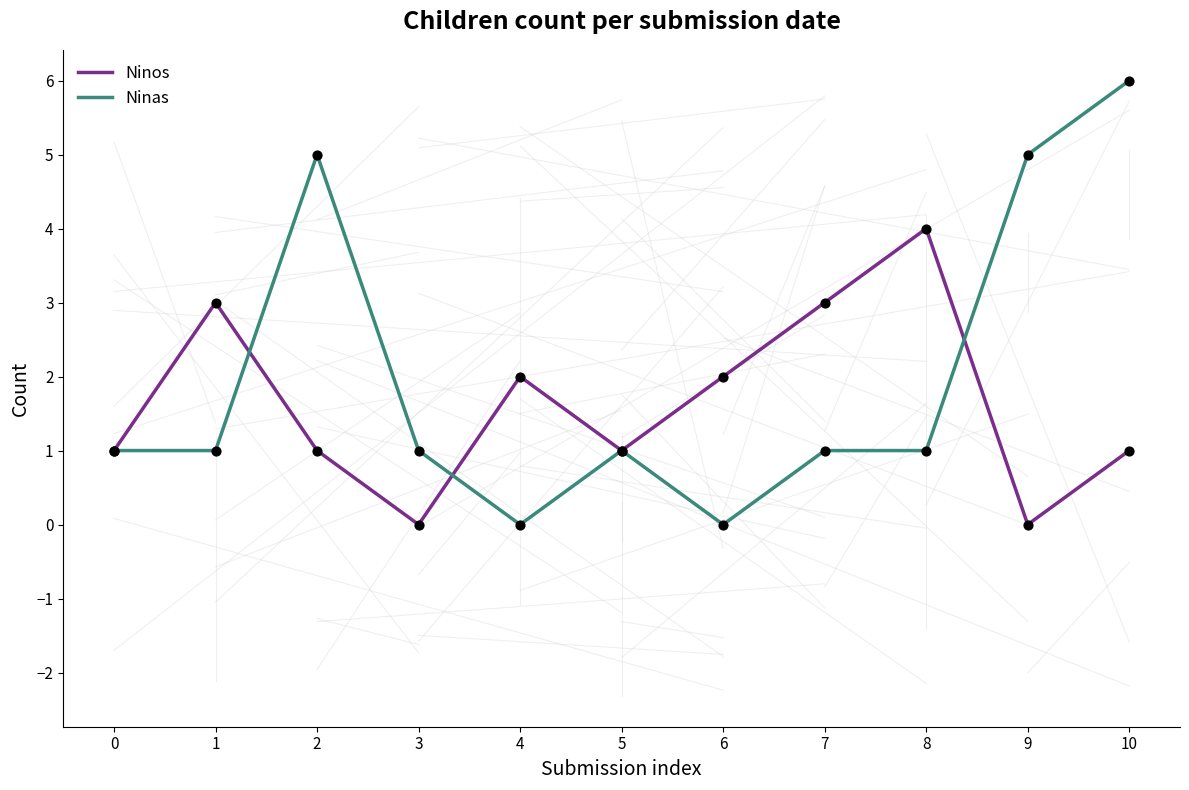

Is the value of Ninas at 7 greater than the value of Ninos at 1?

No